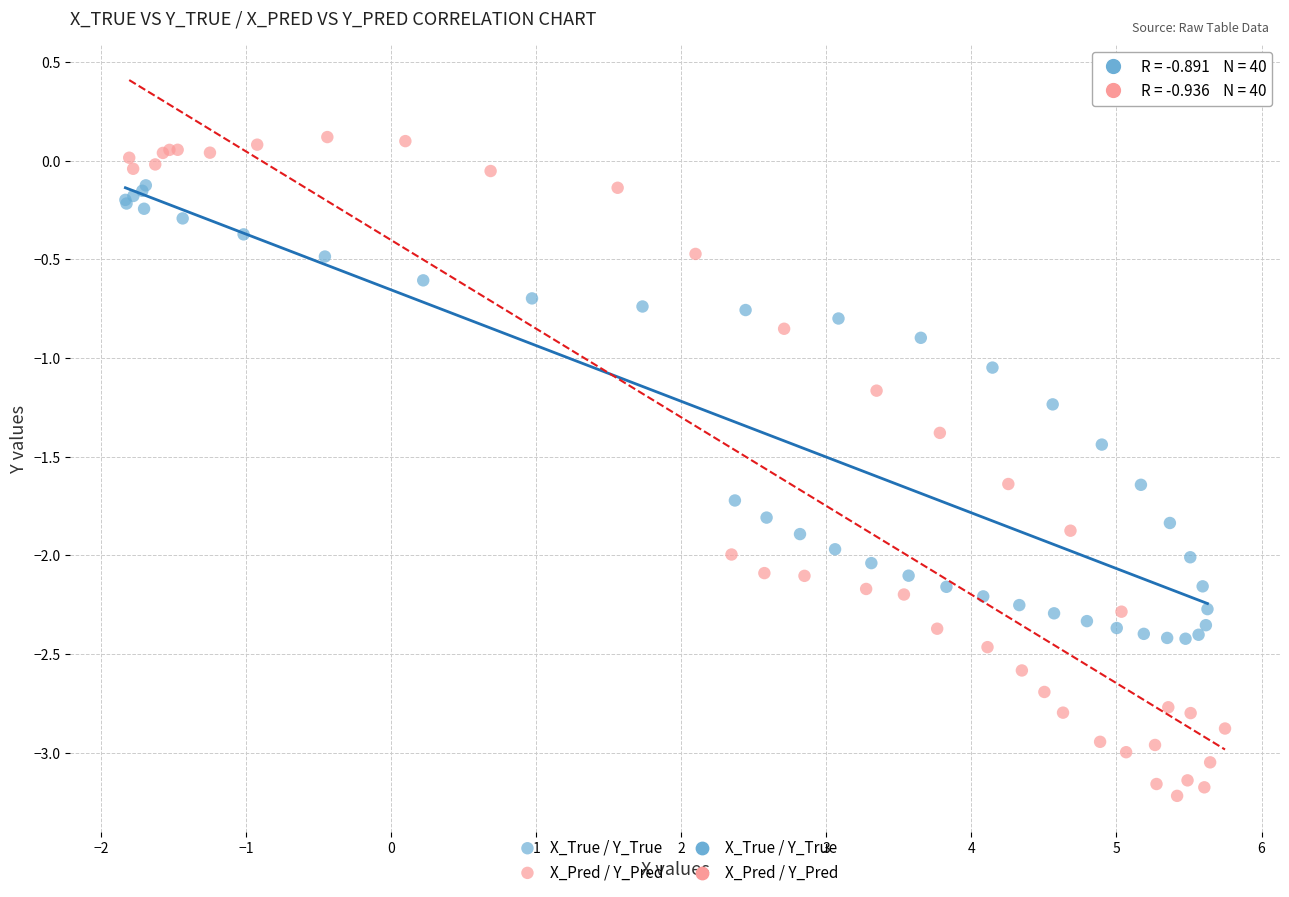

Which series reaches the maximum Y coordinate?

X_Pred / Y_Pred